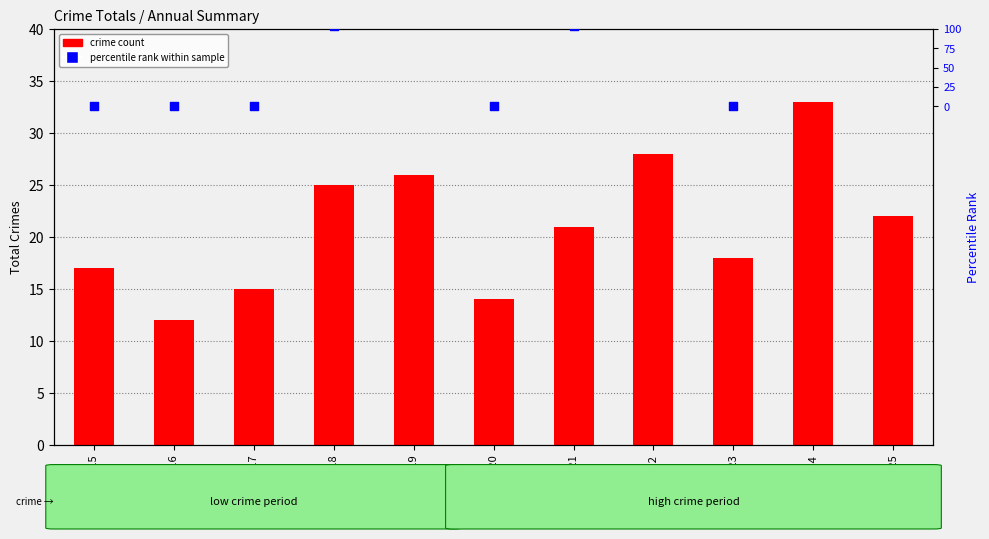

What is the total value across all series at 2017?

120